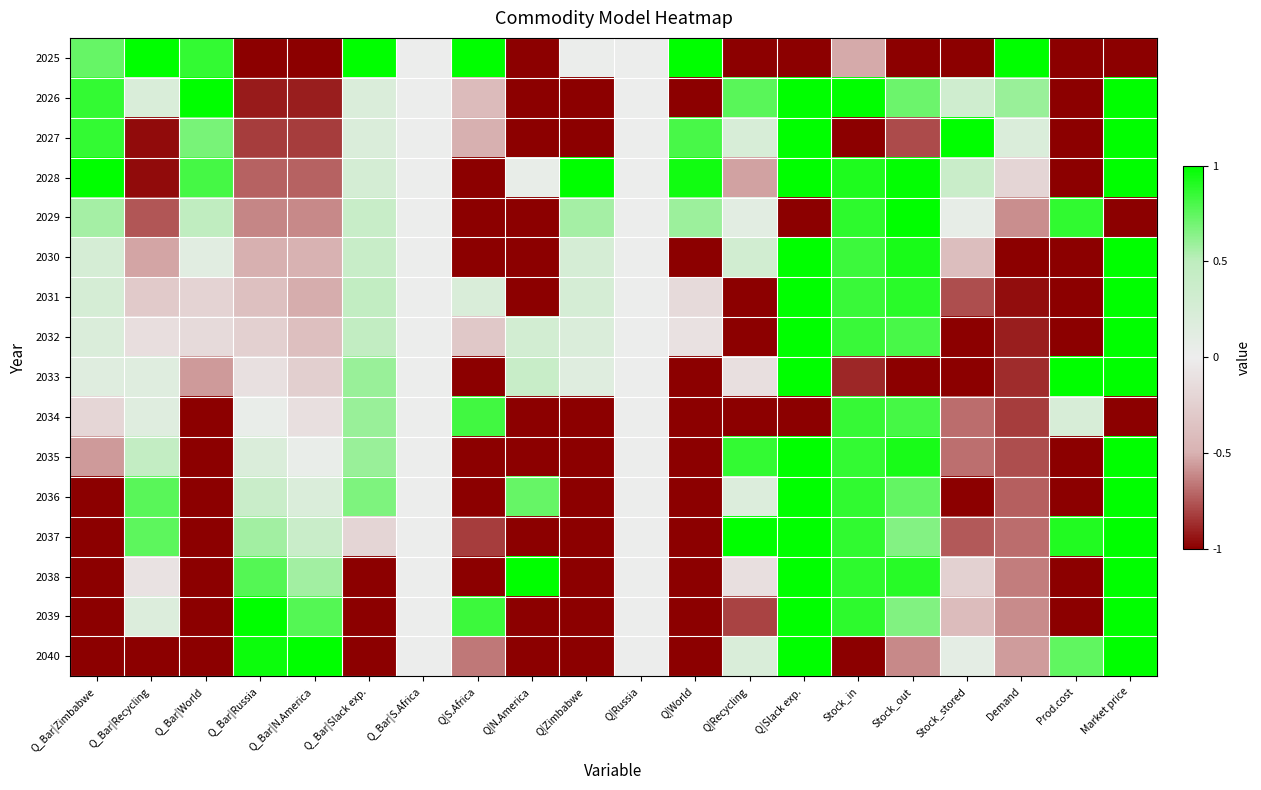

Which series changed the most between Q|Zimbabwe and Q|Recycling?

2037